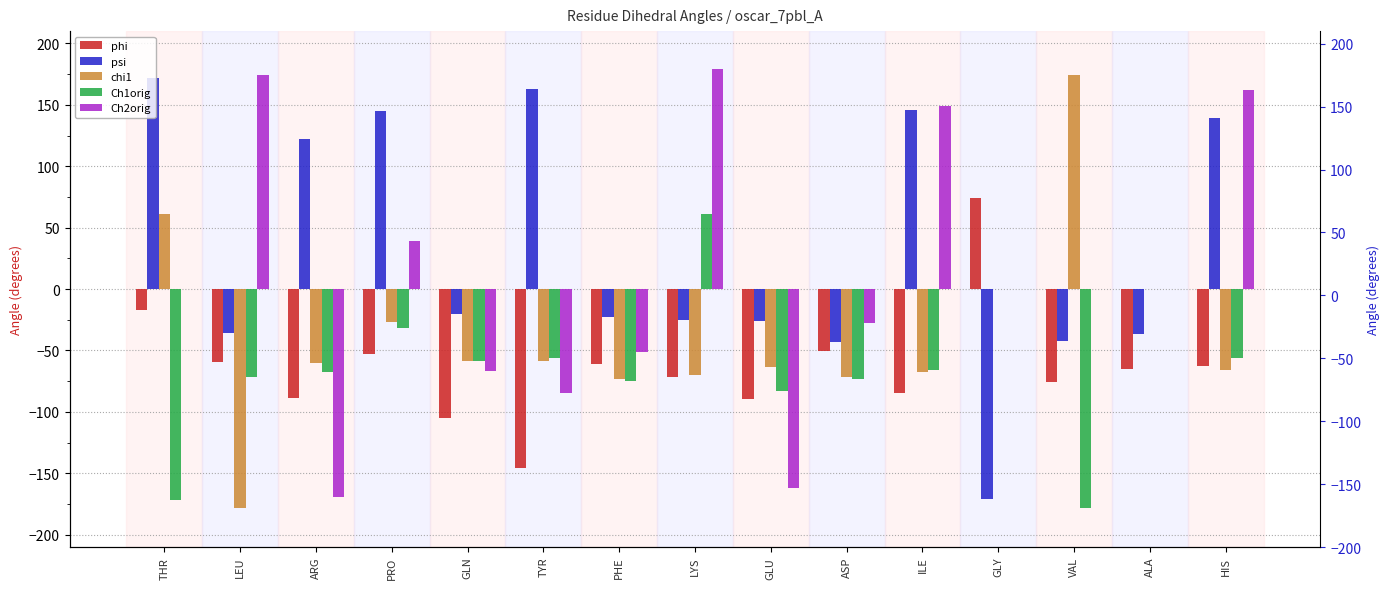

Is it true that phi equals -26.7 at PHE?

False